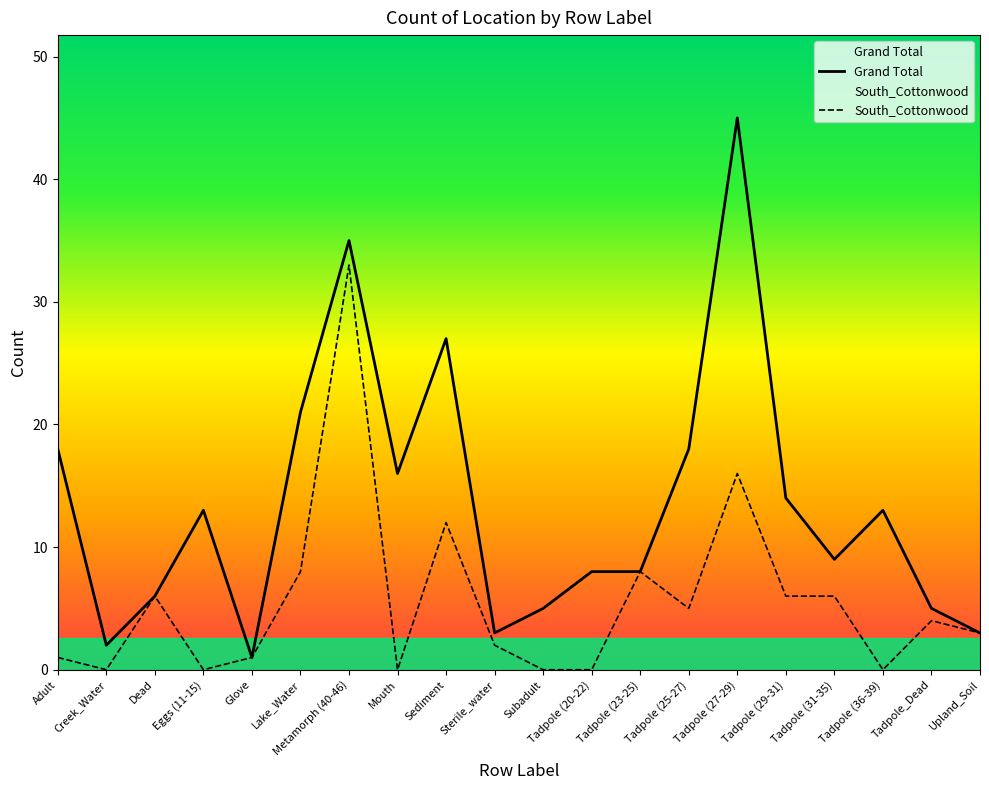

What is the difference between the second highest and minimum values in the Grand Total series?

34